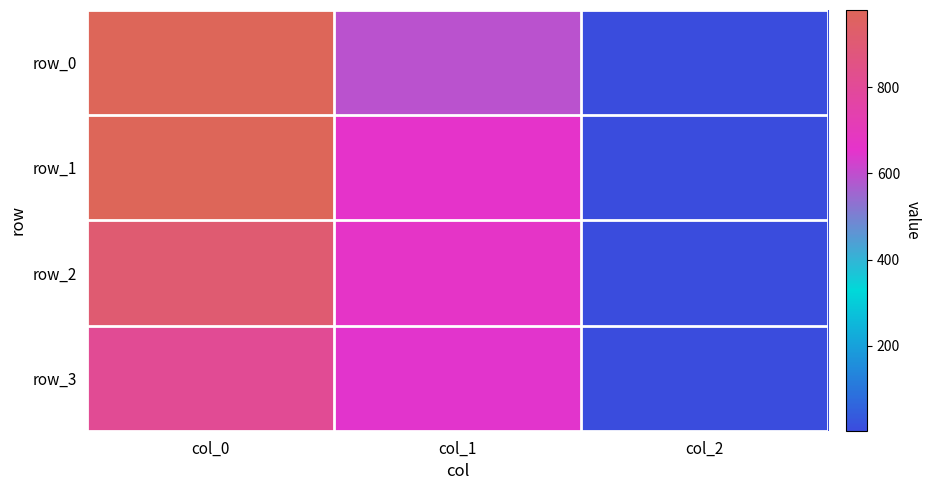

Reading left to right, list all the values displayed in this chart.

row_0: col_0=976.7	col_1=594.0	col_2=2.0
row_1: col_0=980.0	col_1=658.1	col_2=2.0
row_2: col_0=910.0	col_1=664.9	col_2=2.0
row_3: col_0=810.0	col_1=648.0	col_2=2.0